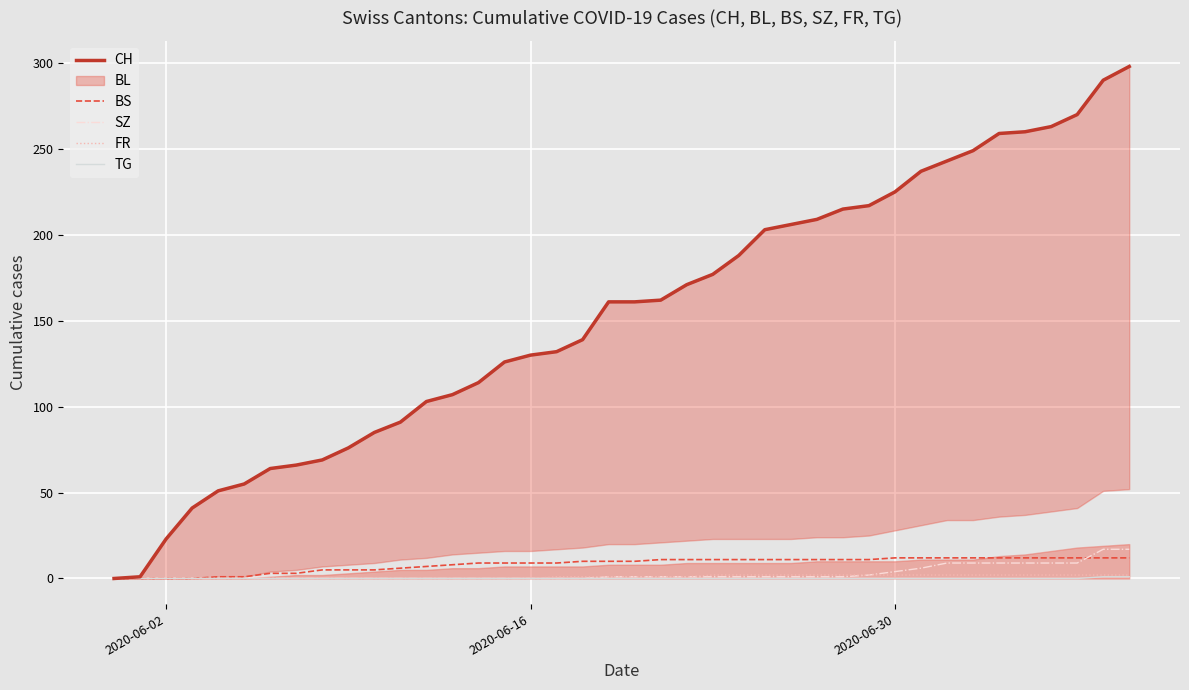

True or false: CH and BS intersect in this chart.

False